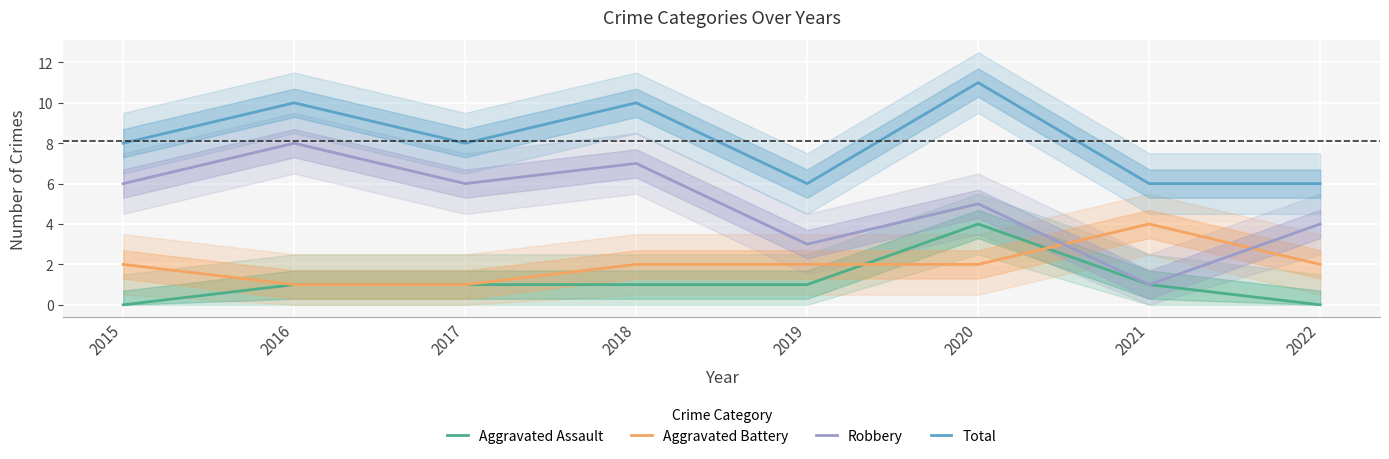

Which has a higher value, 2020 or 2019?

2020